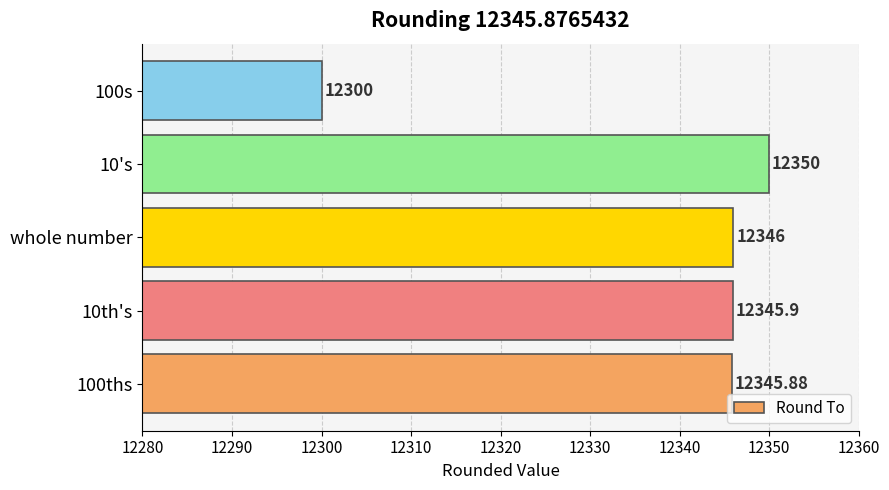

What is the average value?

12337.6